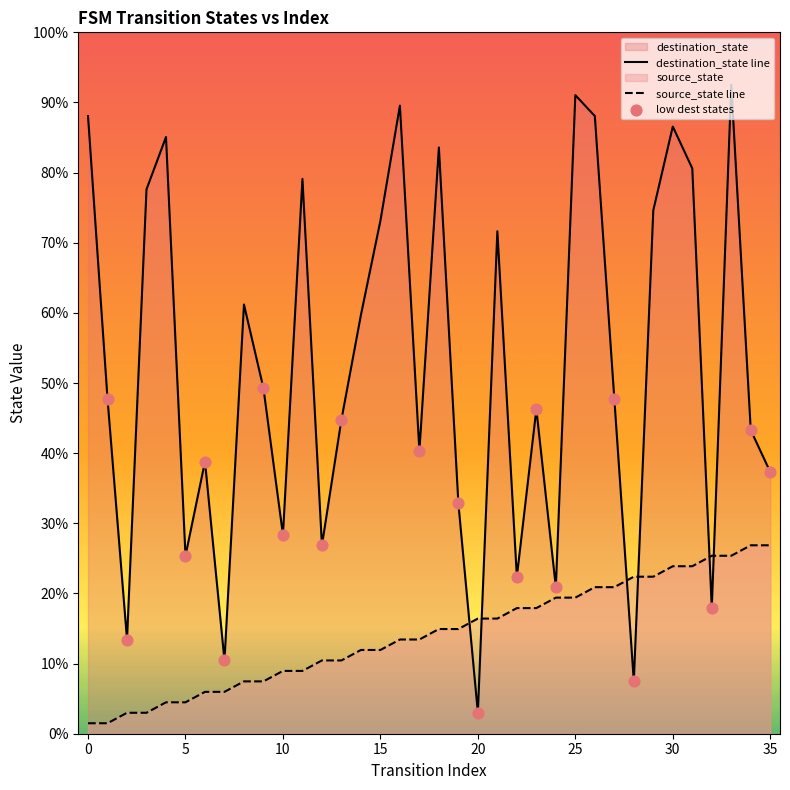

At which category is the sum across all series the highest?

33